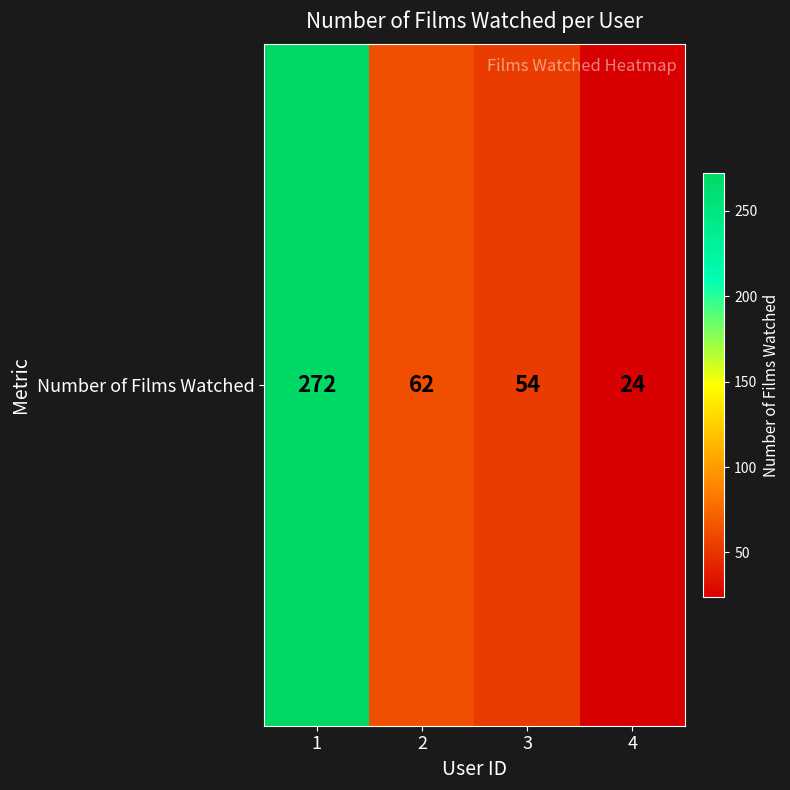

Rank the categories by value from lowest to highest.

4, 3, 2, 1